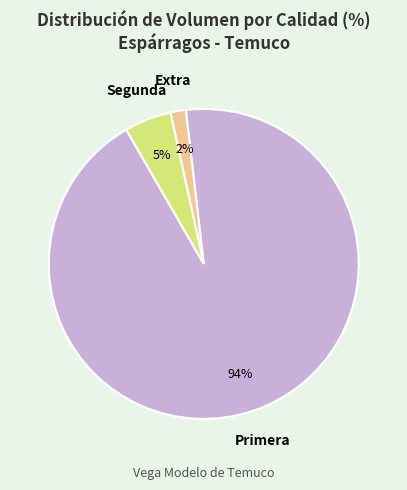

What is the largest slice in the pie chart?

Primera